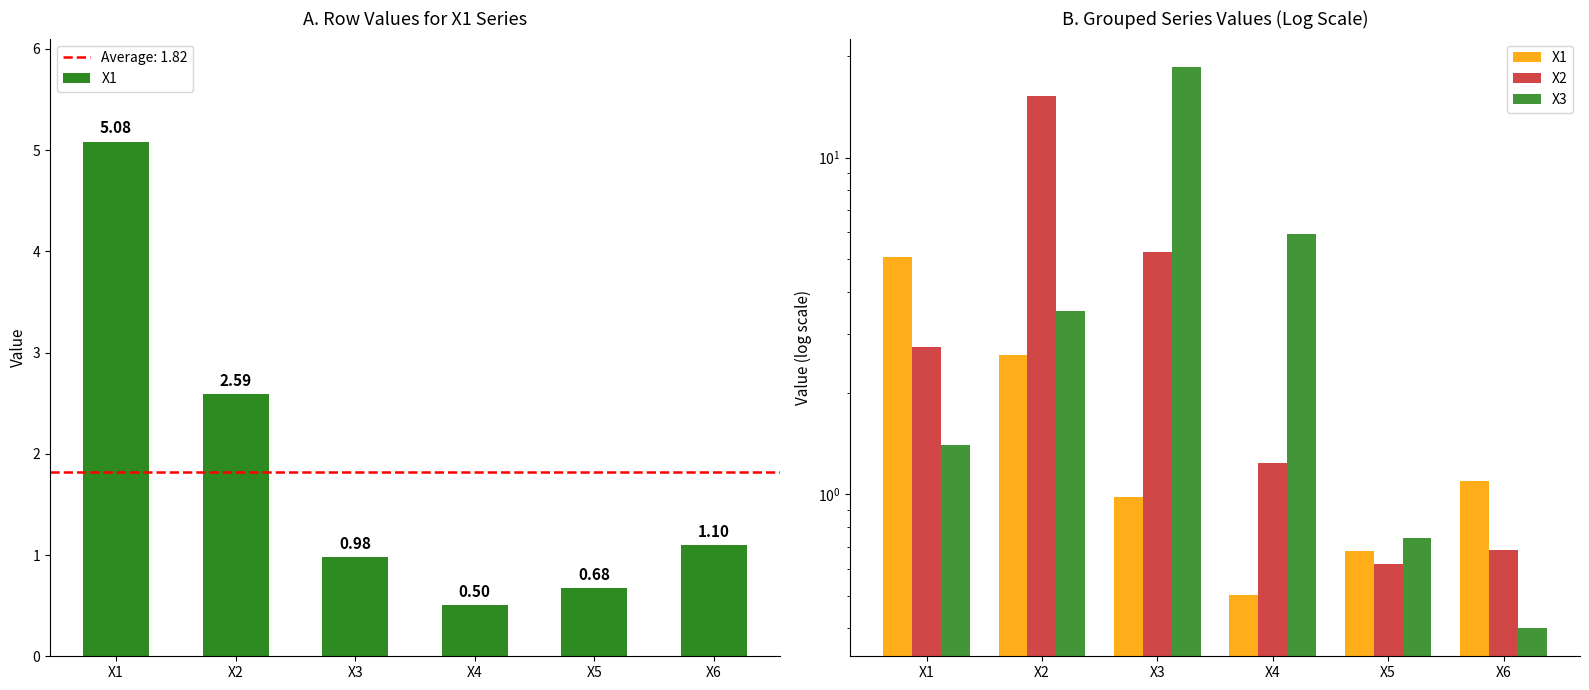

How many values in the X3 series exceed 3?

3